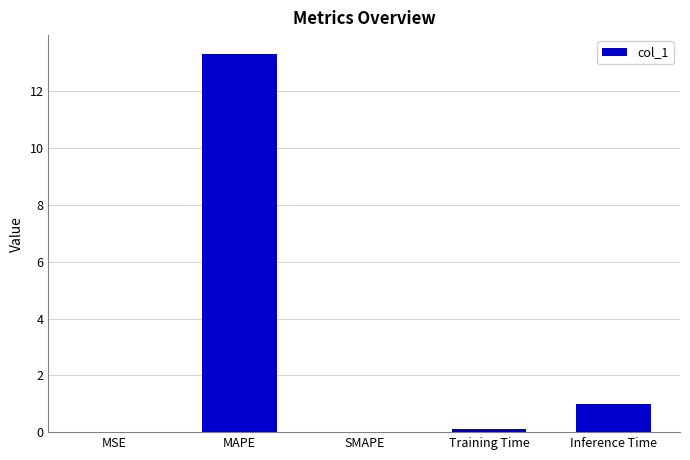

Which category has the highest value across all series?

MAPE